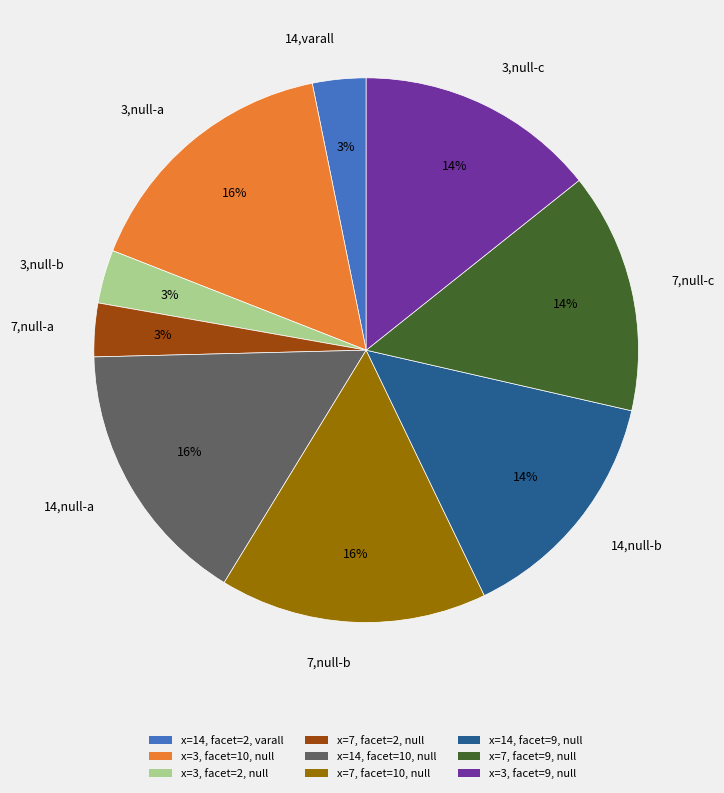

How many segments does this pie chart have?

9